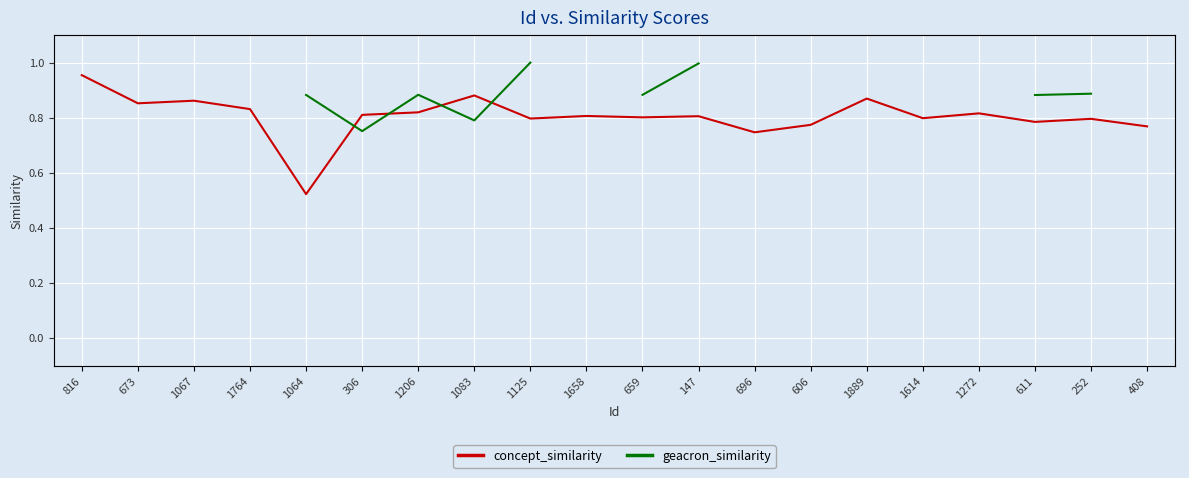

Which series has the largest total across all categories?

concept_similarity